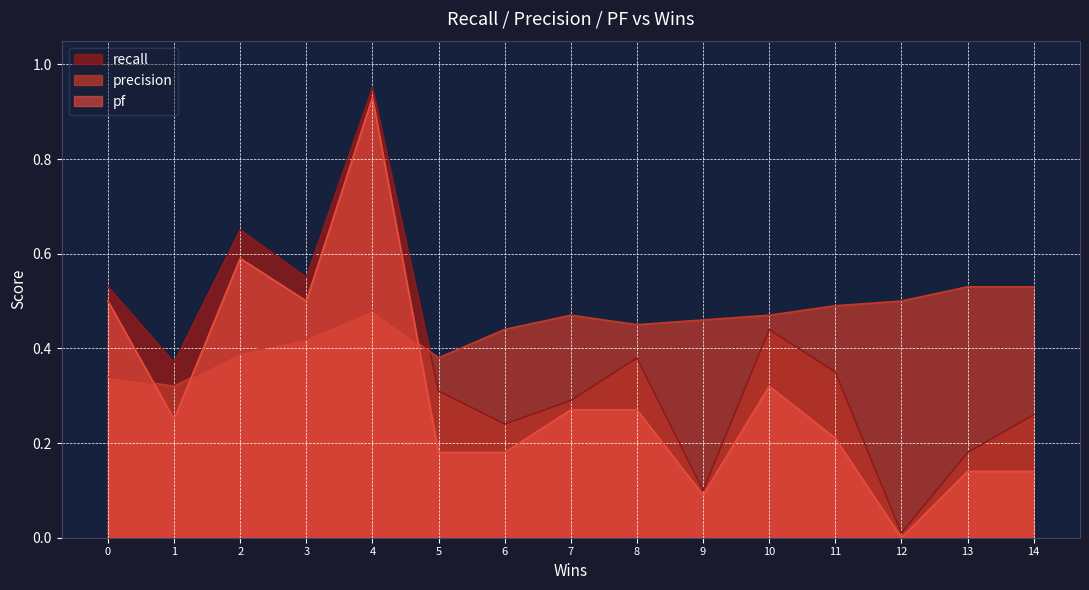

Rank the series by their average value, from highest to lowest.

precision, recall, pf